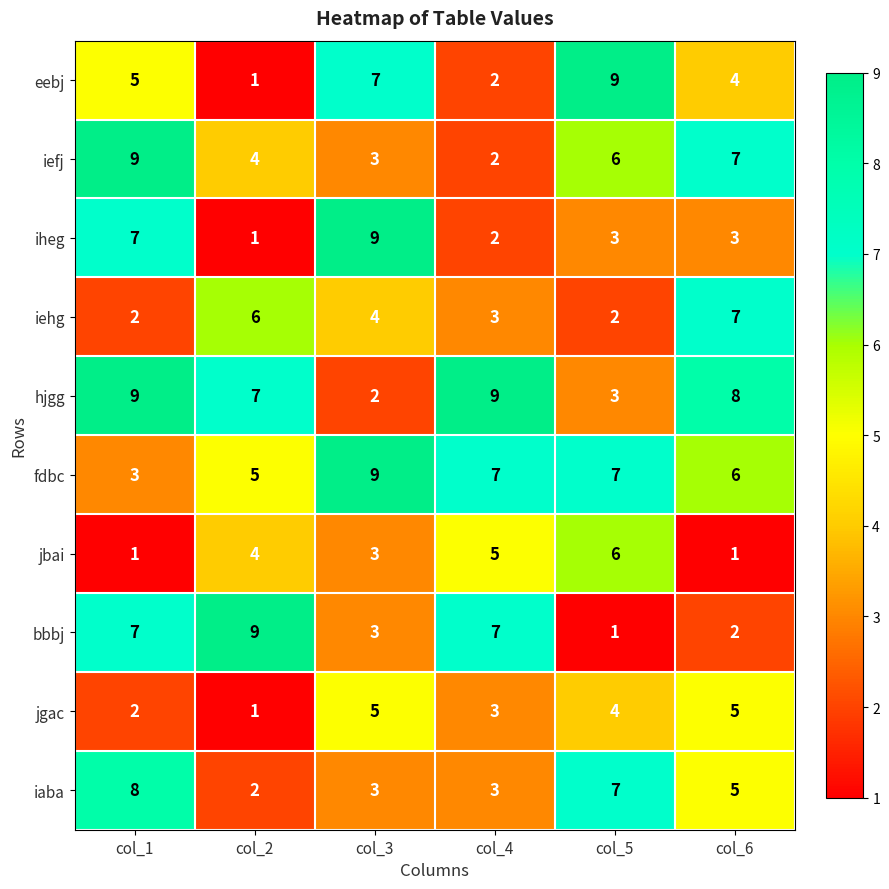

How many jgac values are between 2 and 5?

5